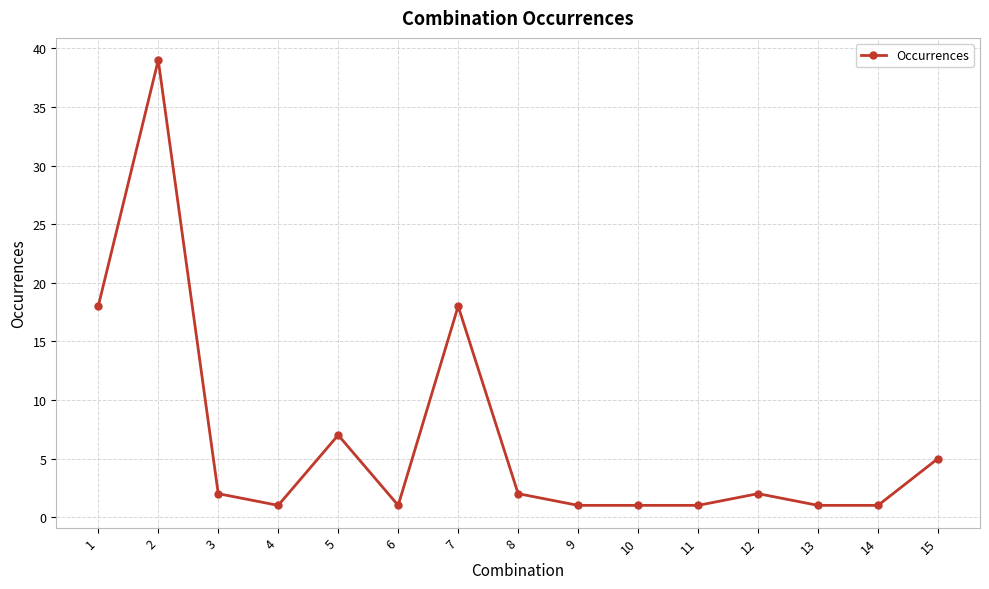

What is the value of the 3rd point from the left?

2